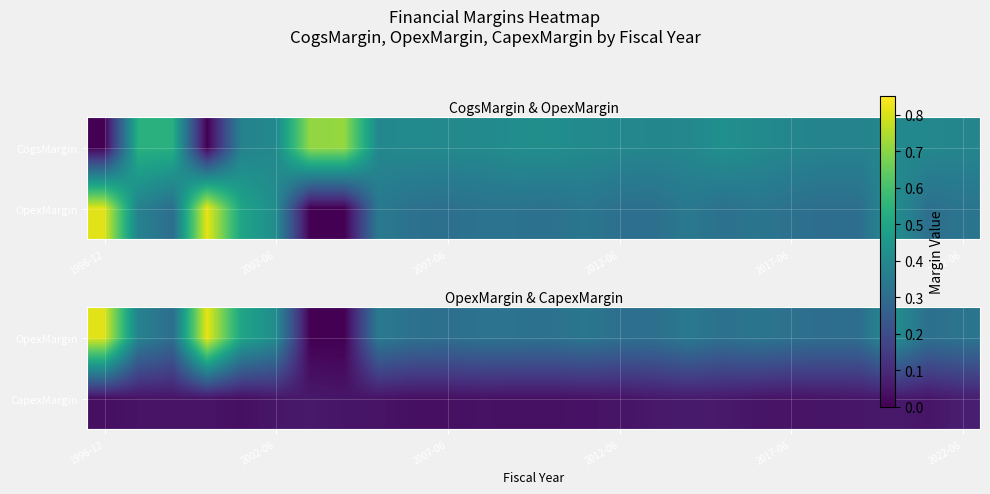

How many positive values does the OpexMargin series have?

24